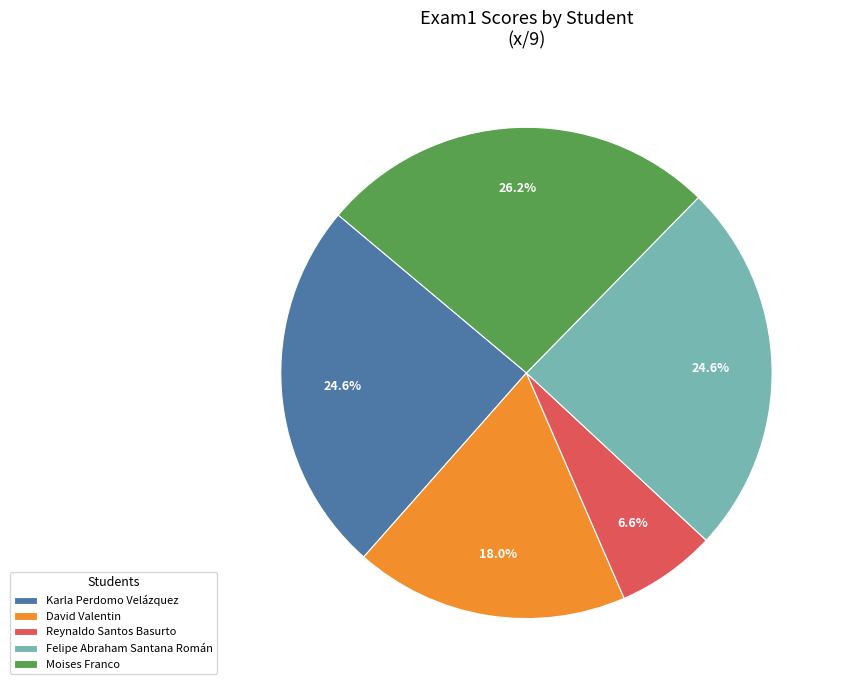

How many slices are in this pie chart?

5